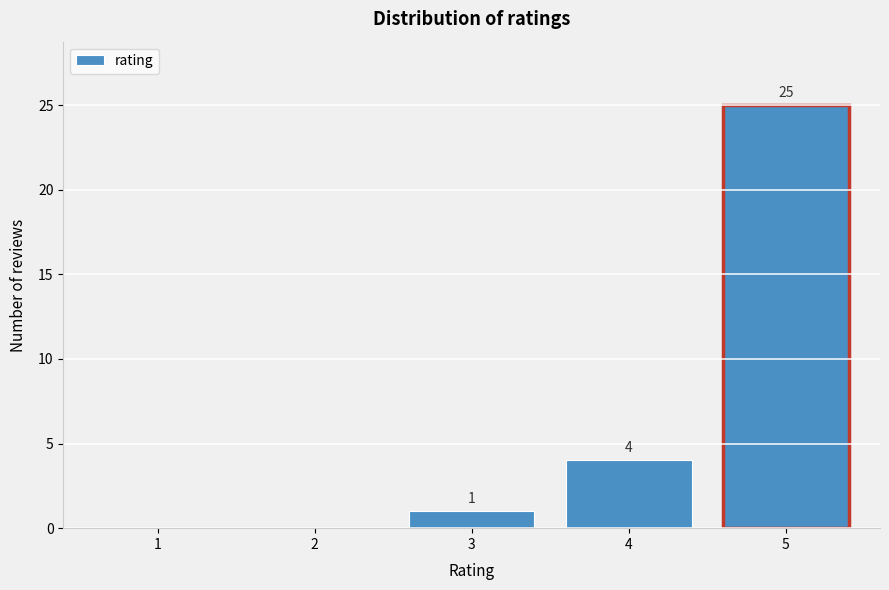

Reading right to left, what are all the values shown in this chart?

5=25	4=4	3=1	2=0	1=0